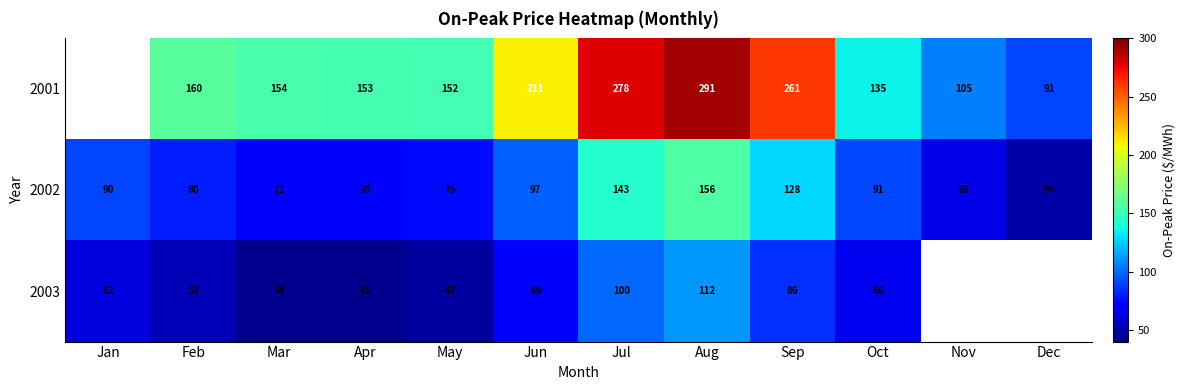

What is the difference between the highest and lowest values at May?

105.0